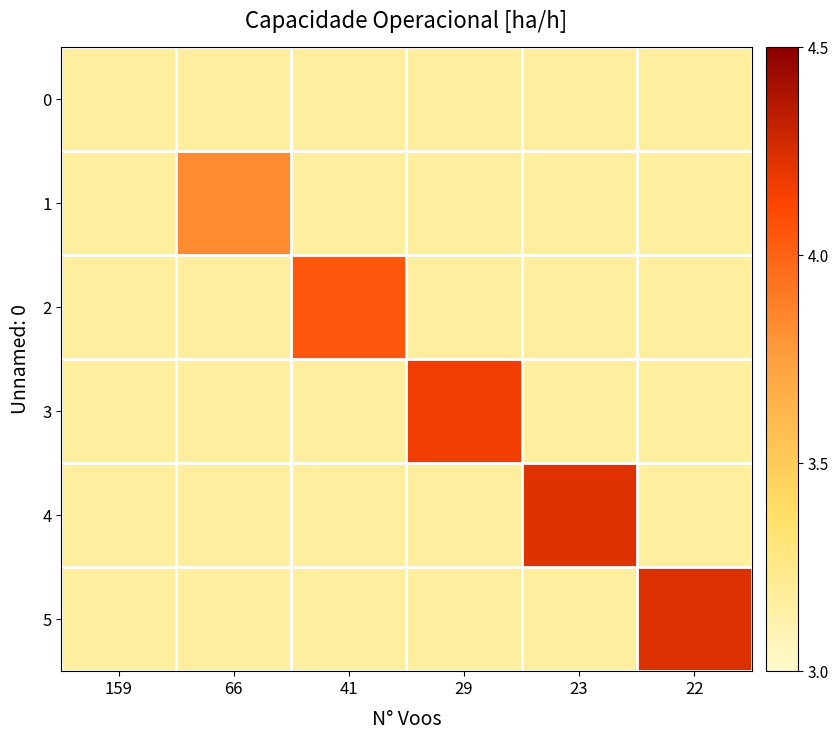

Which series has the largest total across all categories?

5